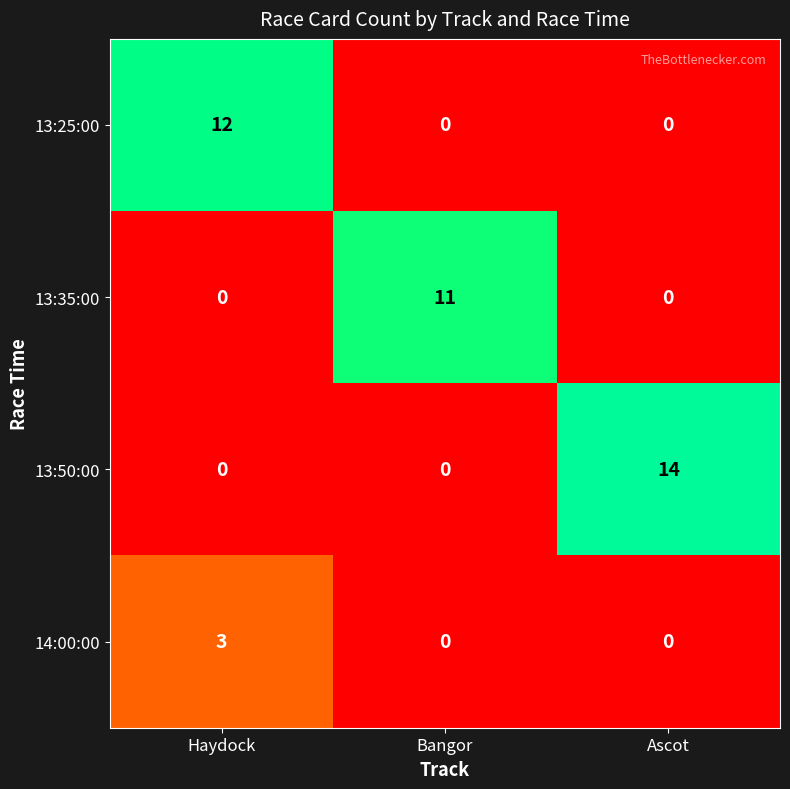

Is the value of 13:35:00 at Bangor greater than the value of 13:25:00 at Bangor?

Yes